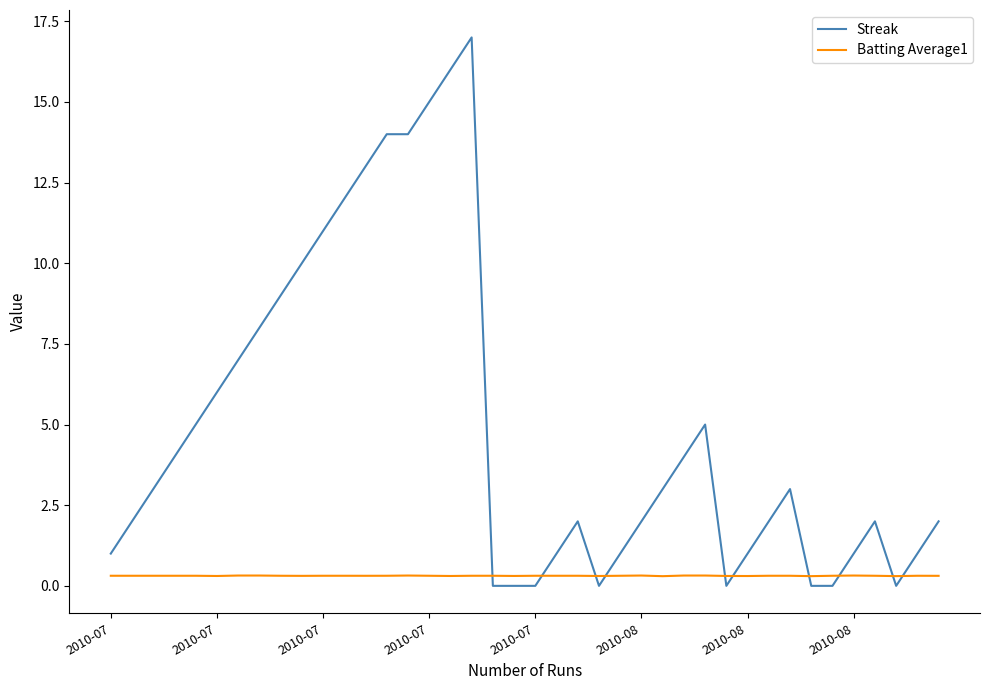

What is the sum of all Batting Average1 values?

12.5